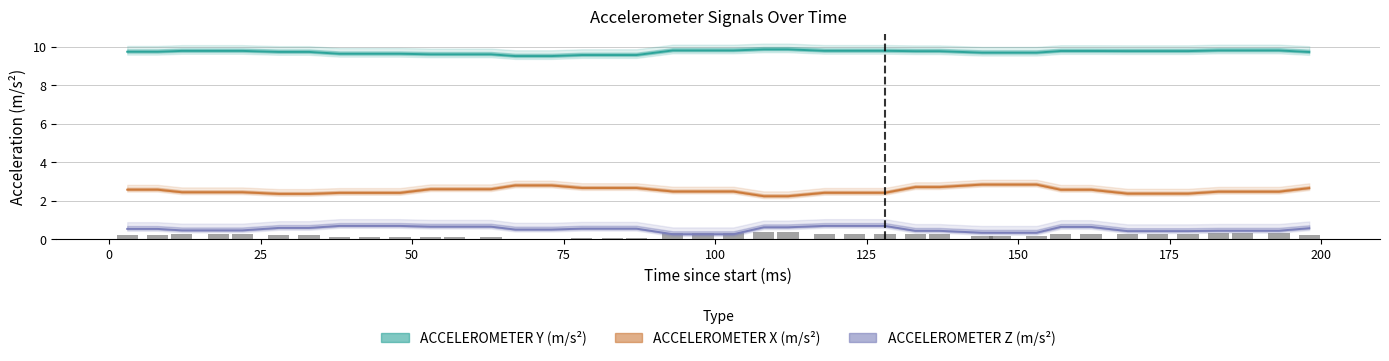

What is the value of the ACCELEROMETER X (m/s²) bar at the 5th from the left?

2.4